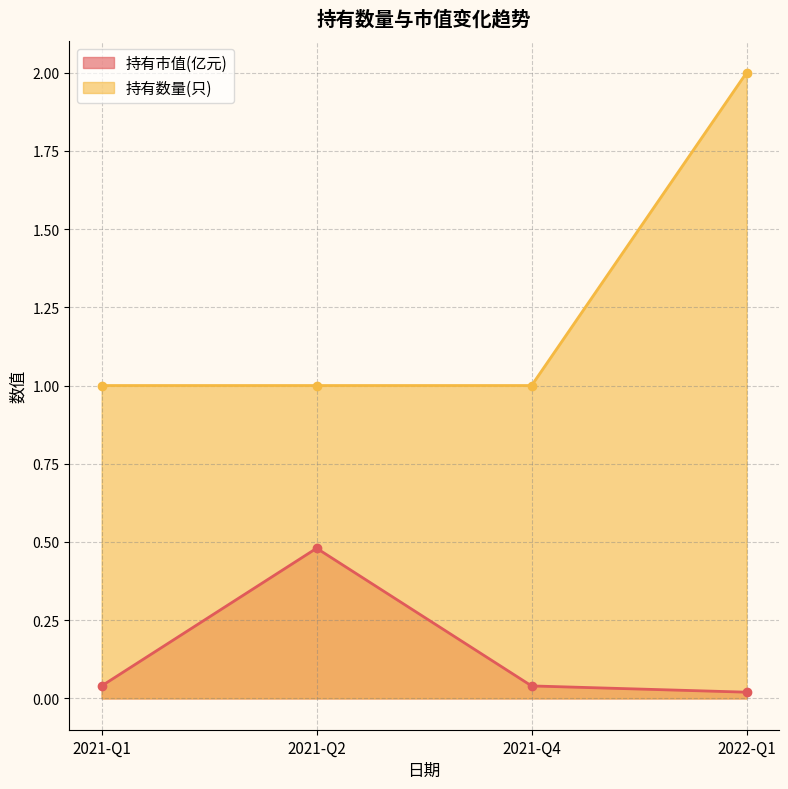

Reading left to right, transcribe all the data shown in this chart.

持有市值(亿元): 2021-Q1=0.0	2021-Q2=0.5	2021-Q4=0.0	2022-Q1=0.0
持有数量(只): 2021-Q1=1.0	2021-Q2=1.0	2021-Q4=1.0	2022-Q1=2.0